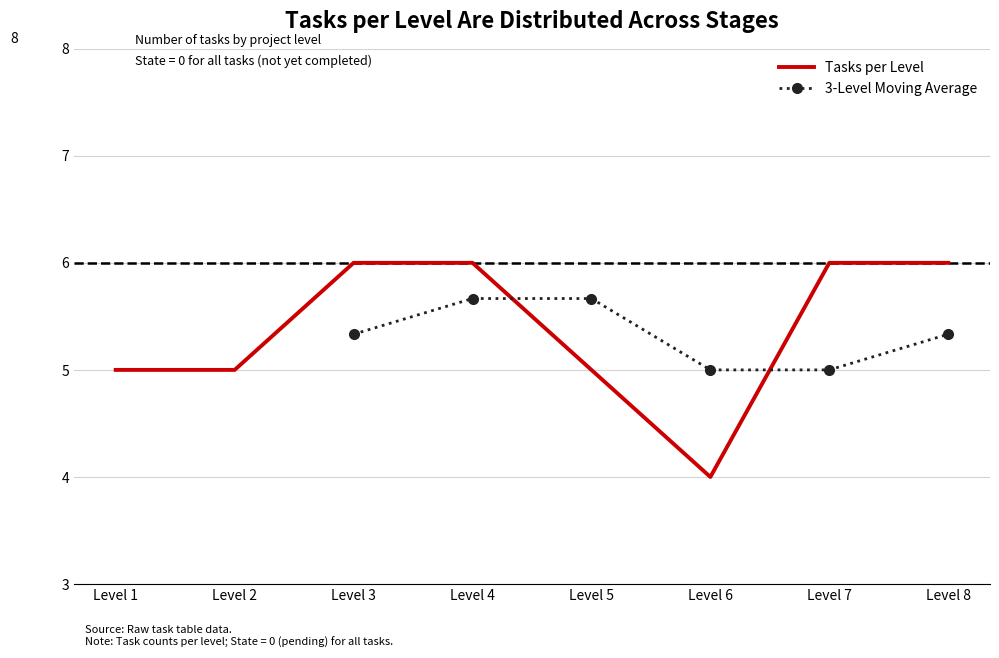

What are all the series names shown in the legend?

Tasks per Level, 3-Level Moving Average